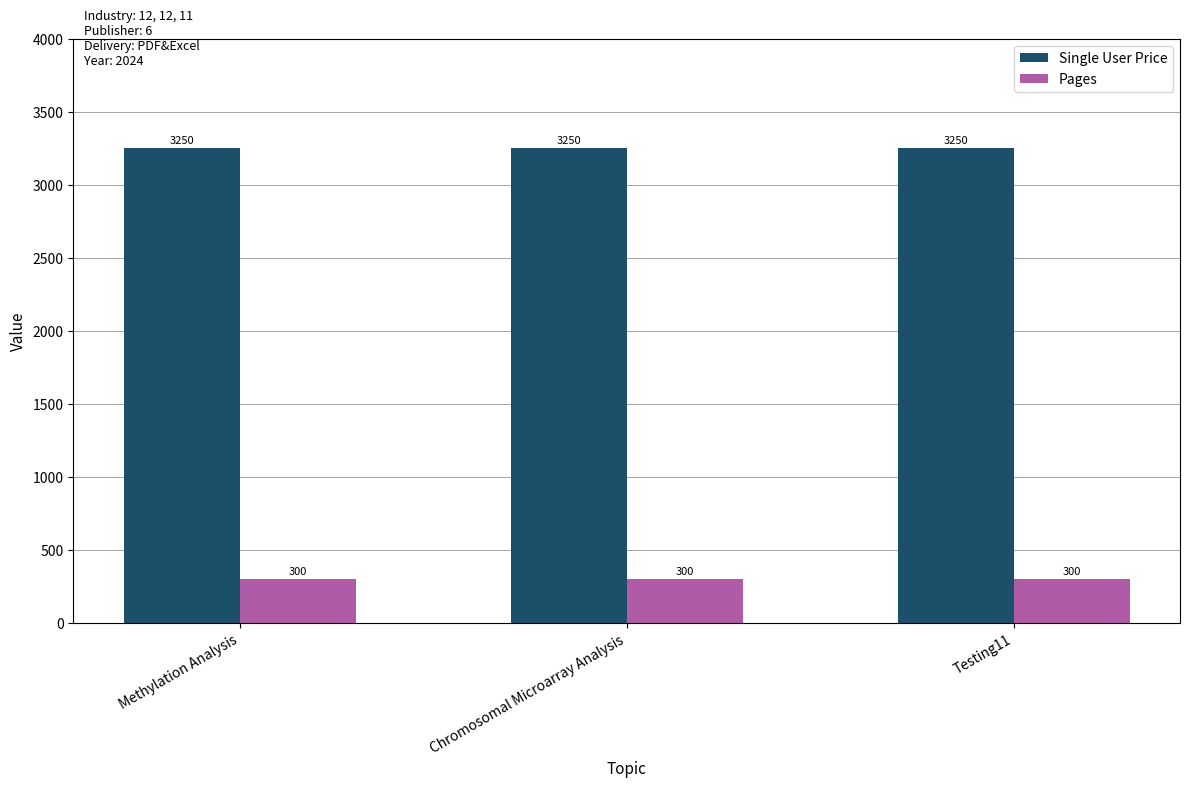

Reading left to right, extract all data points from this chart.

Single User Price: Methylation Analysis=3250	Chromosomal Microarray Analysis=3250	Testing11=3250
Pages: Methylation Analysis=300	Chromosomal Microarray Analysis=300	Testing11=300